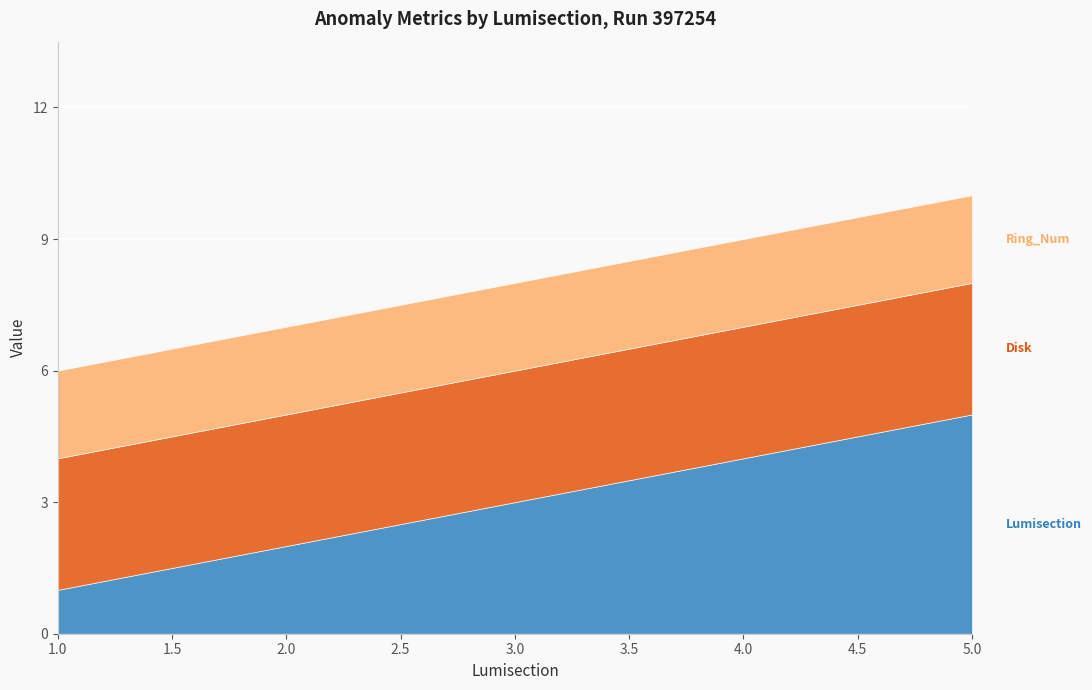

Reading left to right, extract all data points from this chart.

Lumisection: 1=1	2=2	3=3	4=4	5=5
Disk: 1=3	2=3	3=3	4=3	5=3
Ring_Num: 1=2	2=2	3=2	4=2	5=2